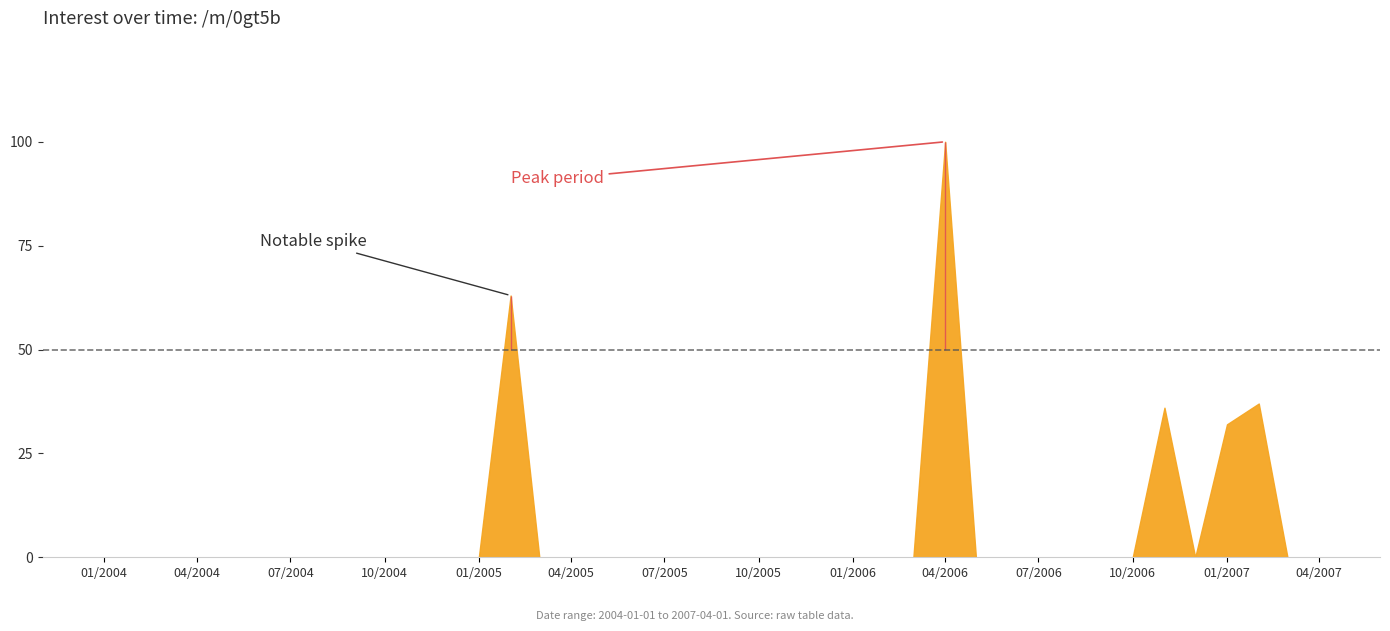

True or false: there are more than 2 points higher than both neighbors.

True